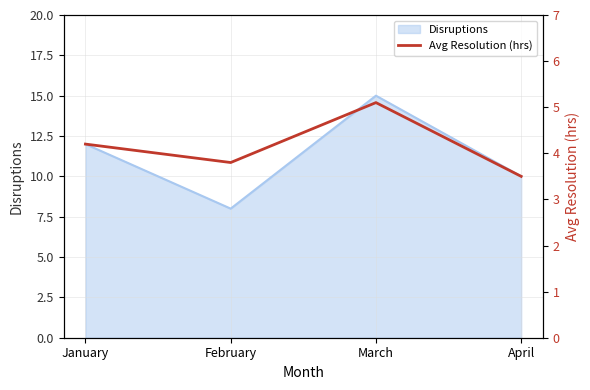

The Disruptions series shows 10 at April. True or false?

True